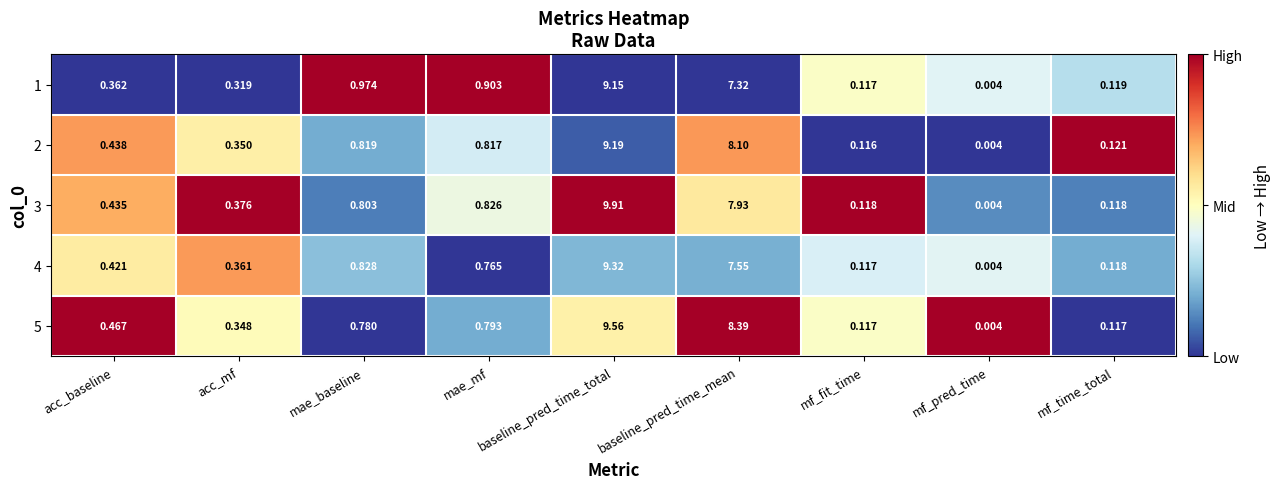

Where is 2 nearest to the value 4?

mae_baseline